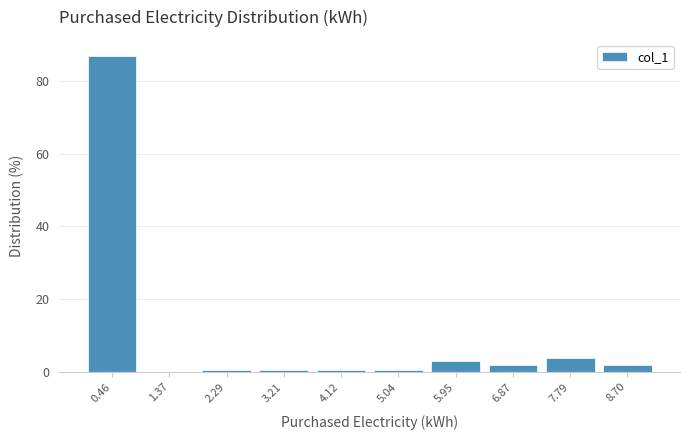

Reading left to right, transcribe this chart: for each bar, give the range it covers on the x-axis and its height. Neither the bar edges nor the heights are printed on the chart, so give them approximately, as read against the axes.

0.0 to 0.9: 86
0.9 to 1.8: 0
1.8 to 2.7: under 2
2.7 to 3.7: under 2
3.7 to 4.6: under 2
4.6 to 5.5: under 2
5.5 to 6.4: 4
6.4 to 7.3: under 2
7.3 to 8.2: 4
8.2 to 9.2: under 2